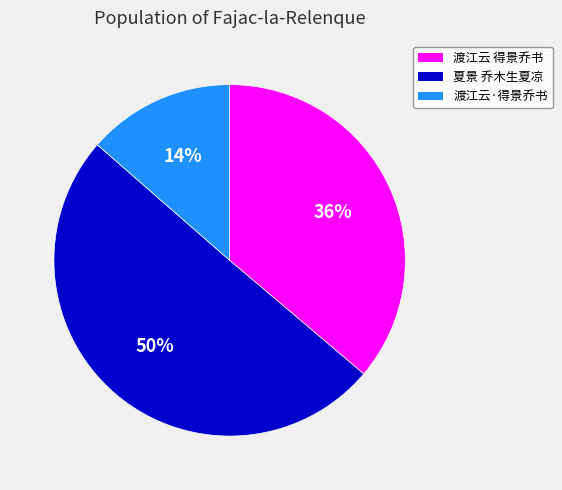

Which category accounts for the majority?

夏景 乔木生夏凉